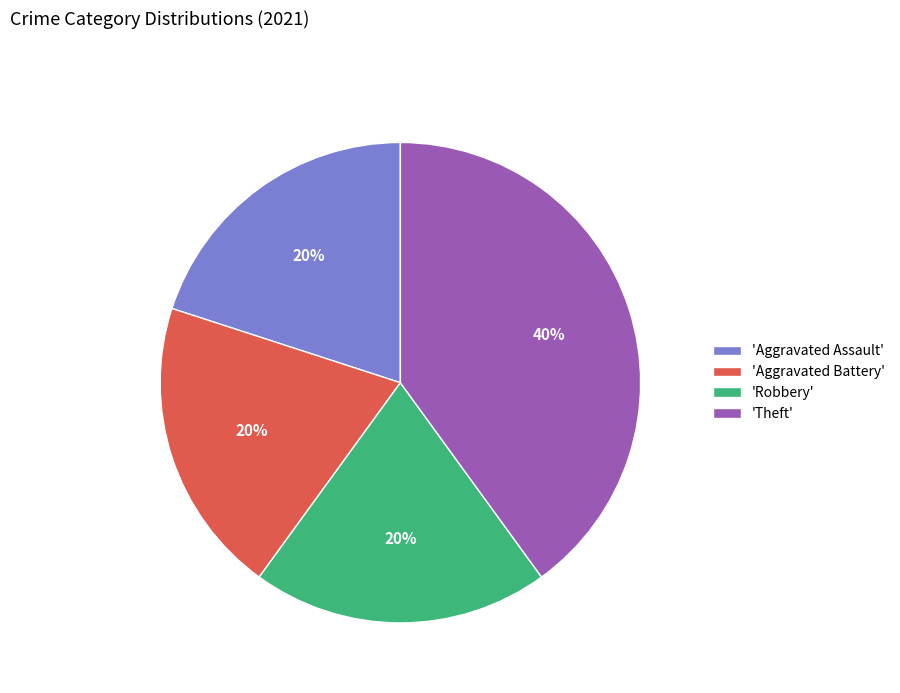

Approximately how many times larger is the value at 'Aggravated Assault' compared to 'Aggravated Battery'?

1.0